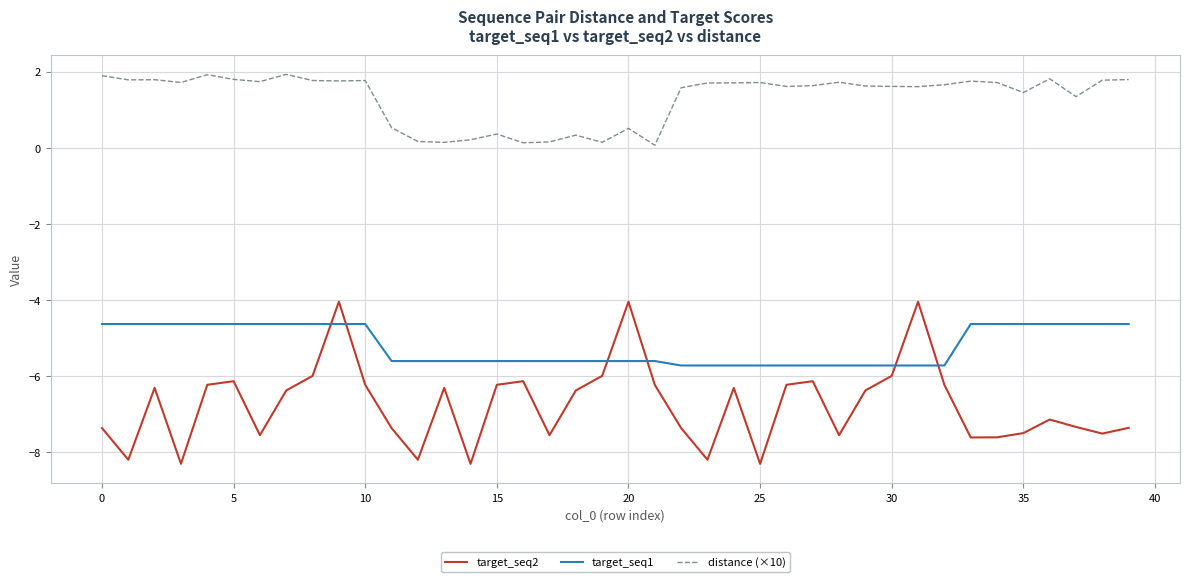

Which series has the largest total across all categories?

distance (×10)